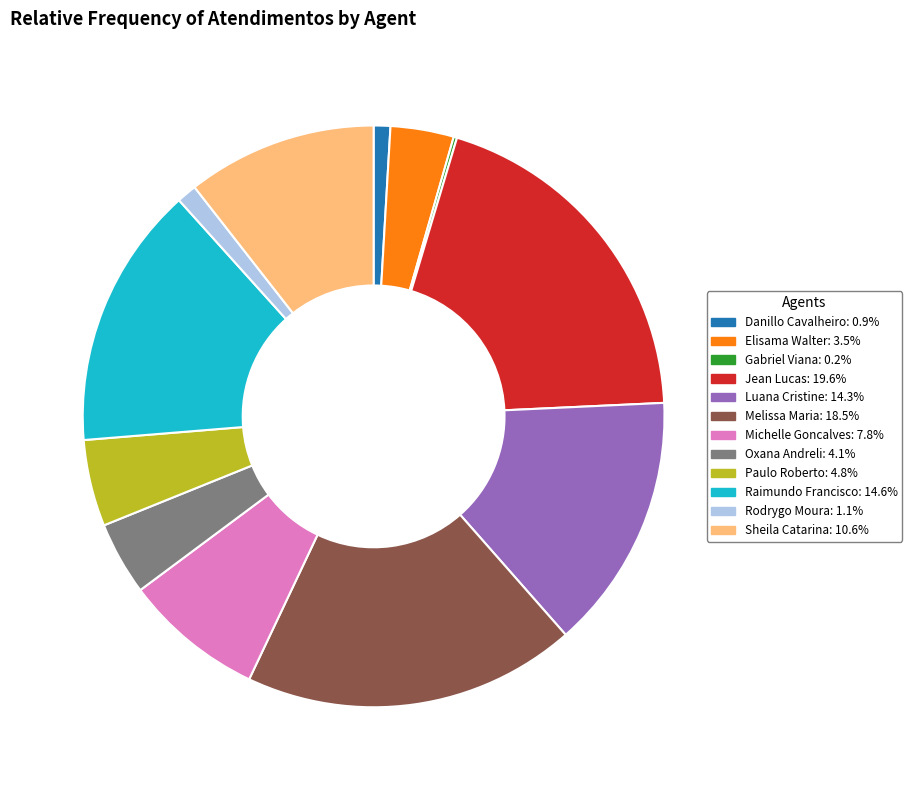

Does any single category account for the majority?

No